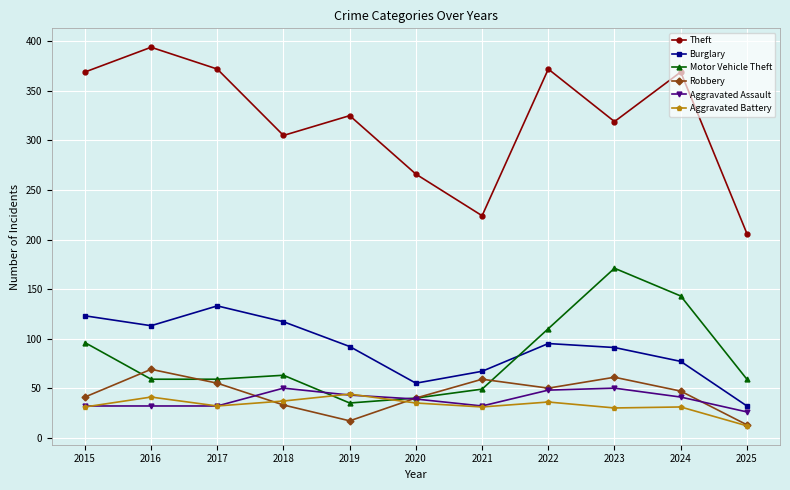

What is the difference between the maximum and second lowest values in the Motor Vehicle Theft series?

131